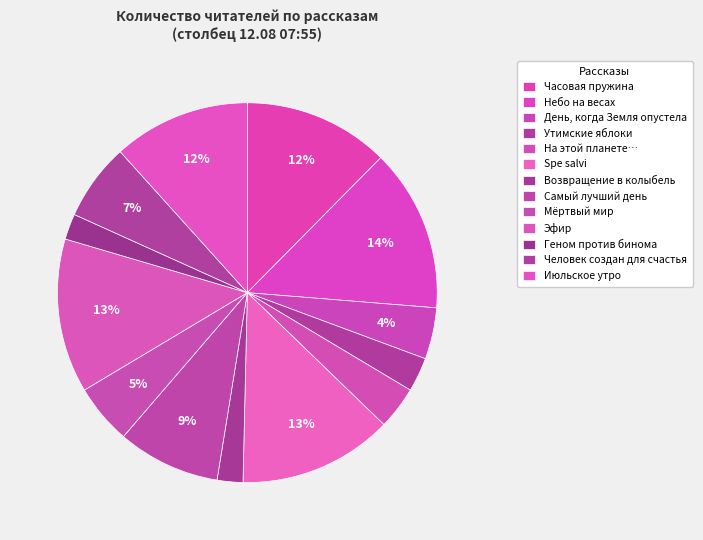

Is there any slice that represents more than half of the pie?

No